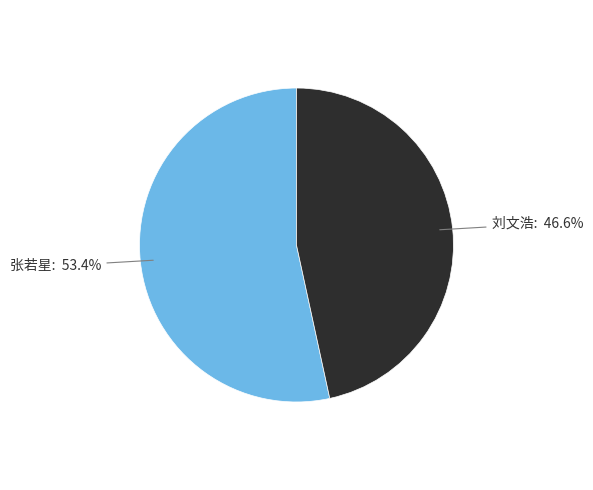

Which slice is the largest?

张若星